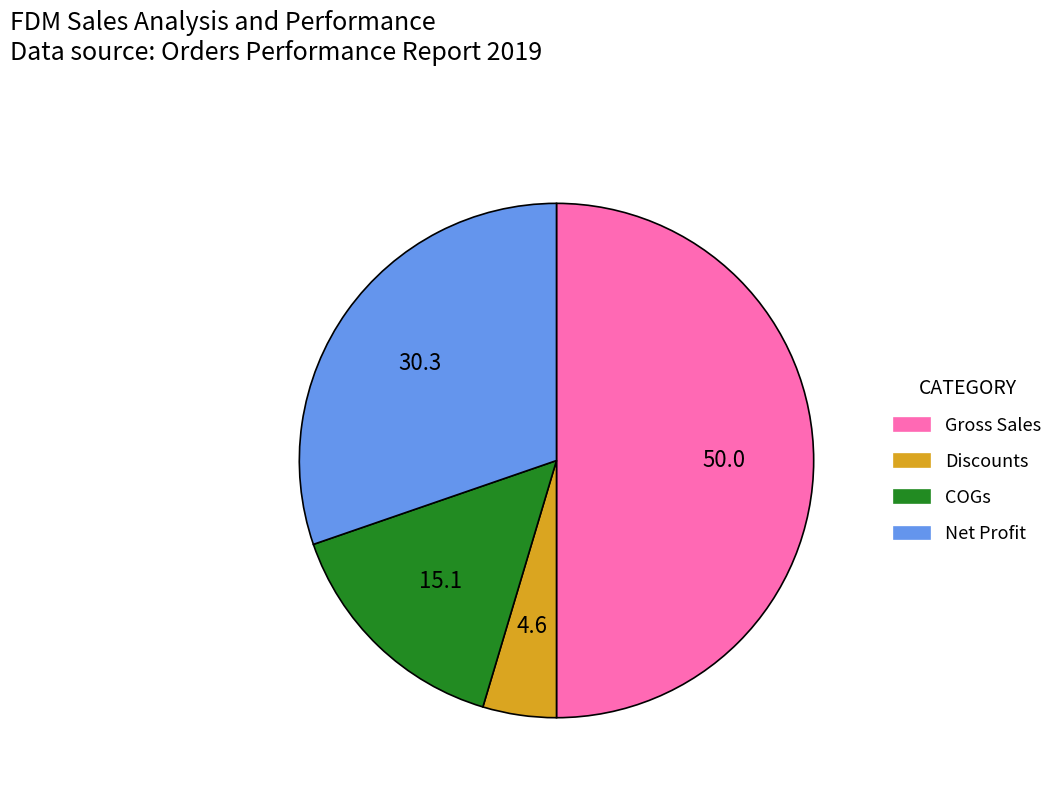

Which slice is the smallest?

Discounts